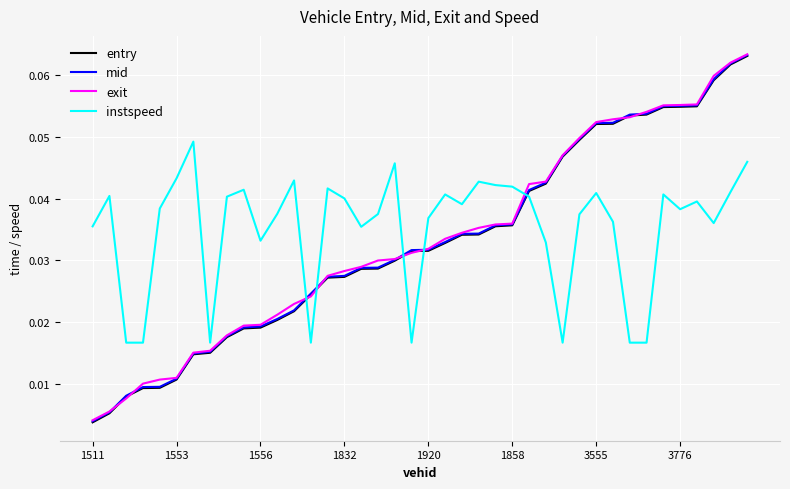

Where is mid nearest to the value 0?

1511